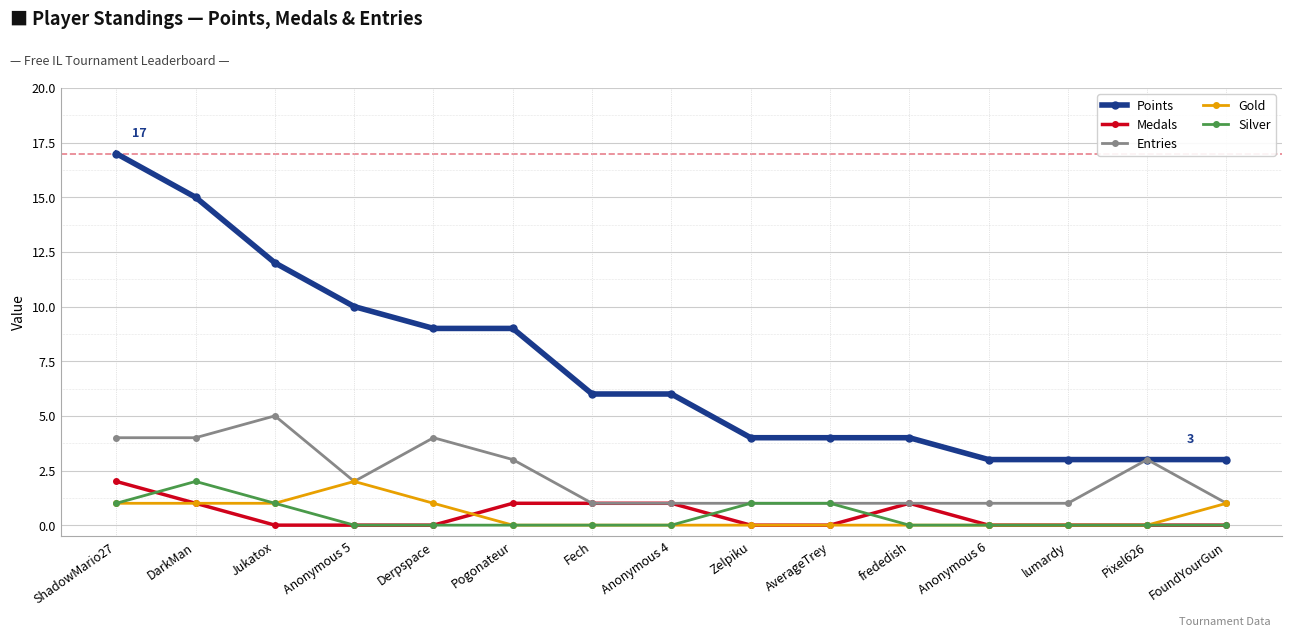

At which category does Silver reach its first local peak?

DarkMan